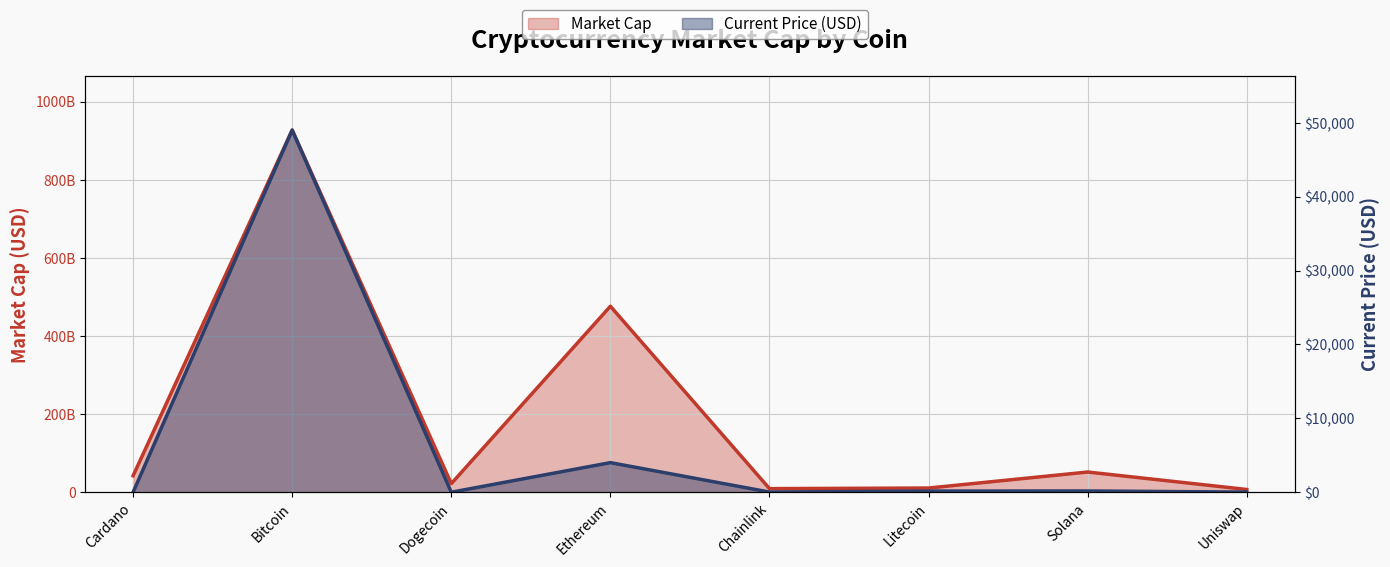

True or false: Current Price has a value of 58.3 at Solana.

False